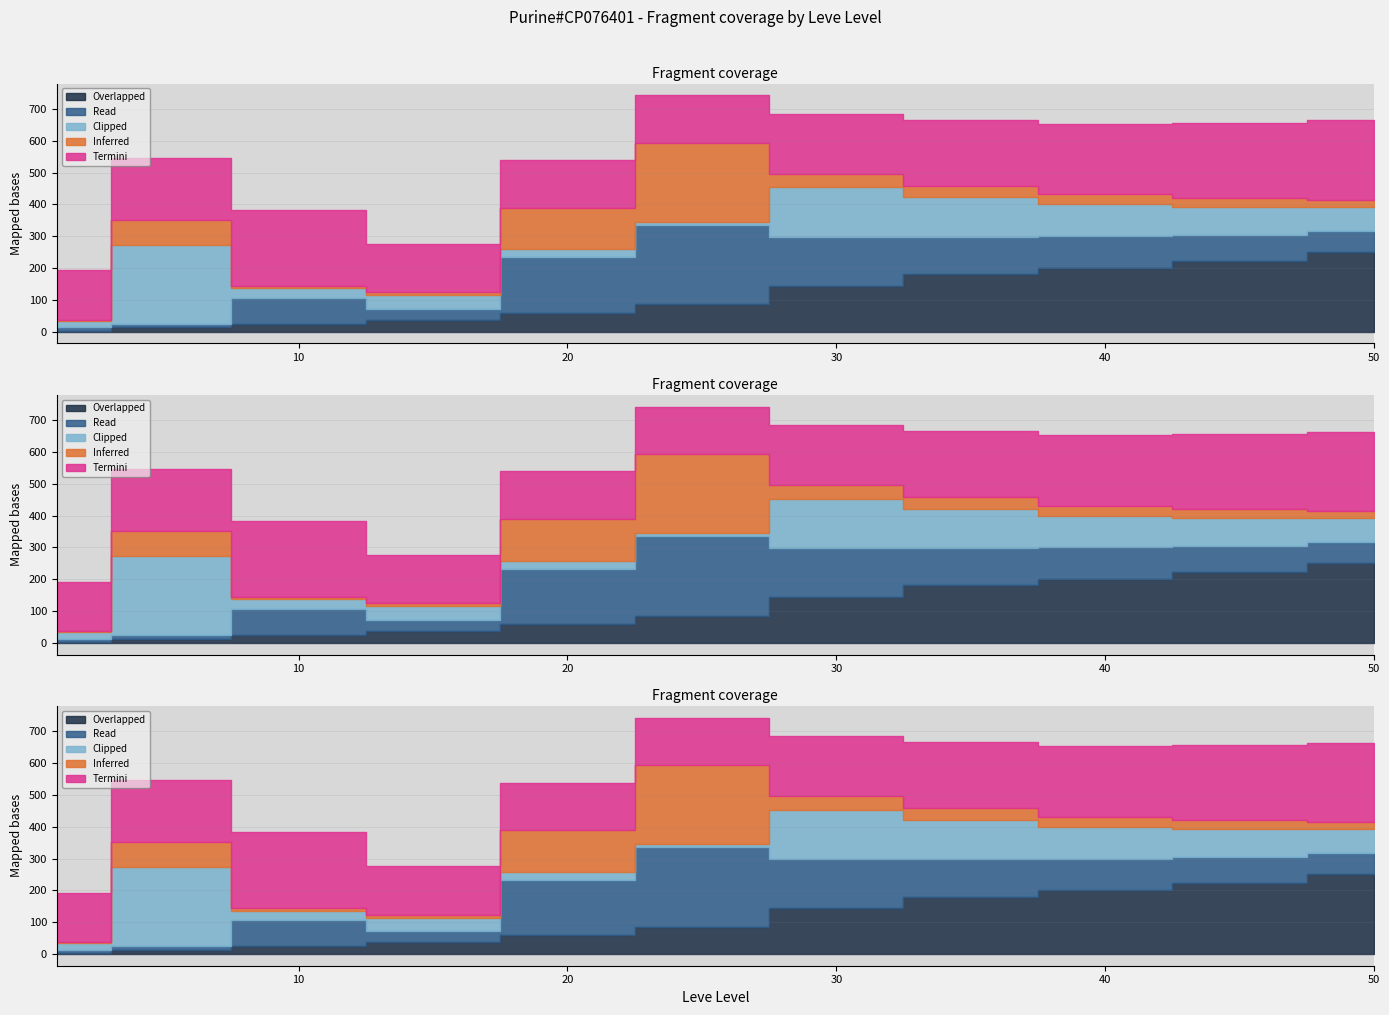

Which has a higher value, 35 or 5?

35